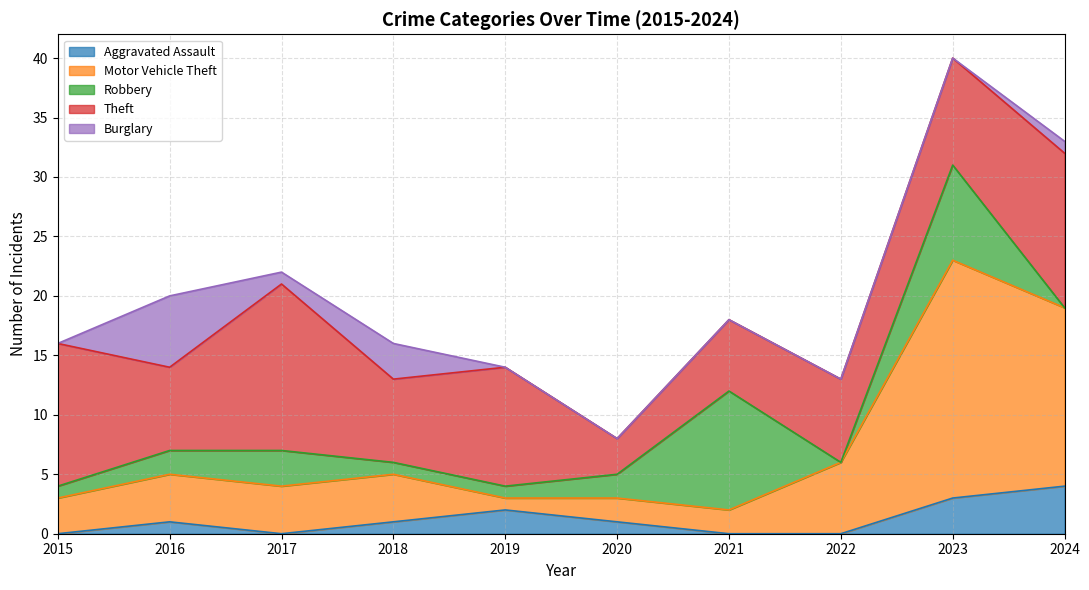

What is the difference between the maximum and minimum values in the Burglary series?

6